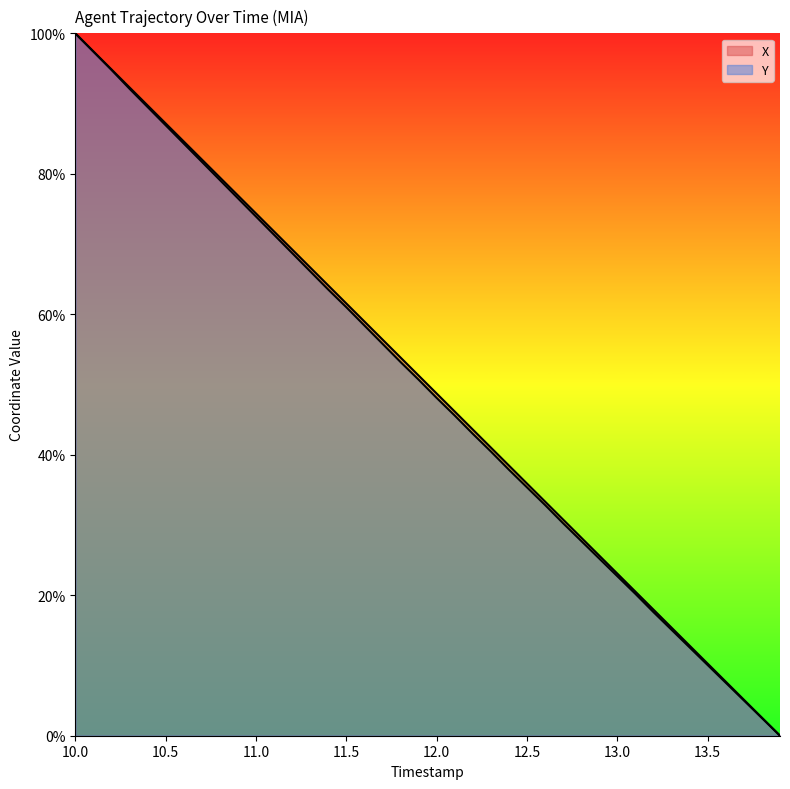

Which category has the highest value across all series?

10.0